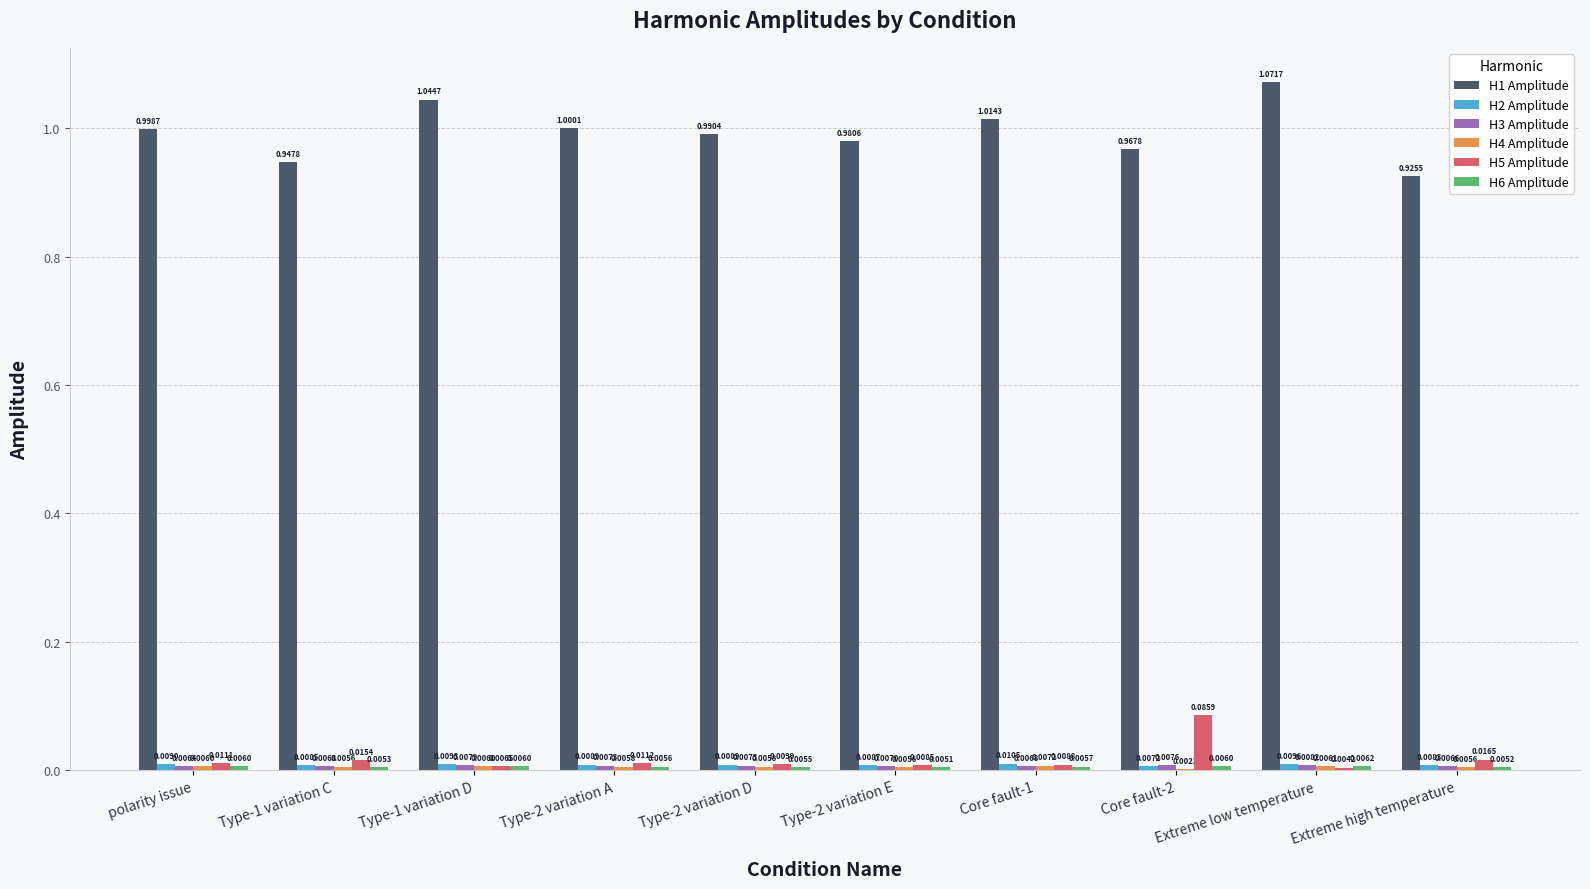

What is the sum of the H1 Amplitude values at Type-1 variation C and Core fault-1?

2.0